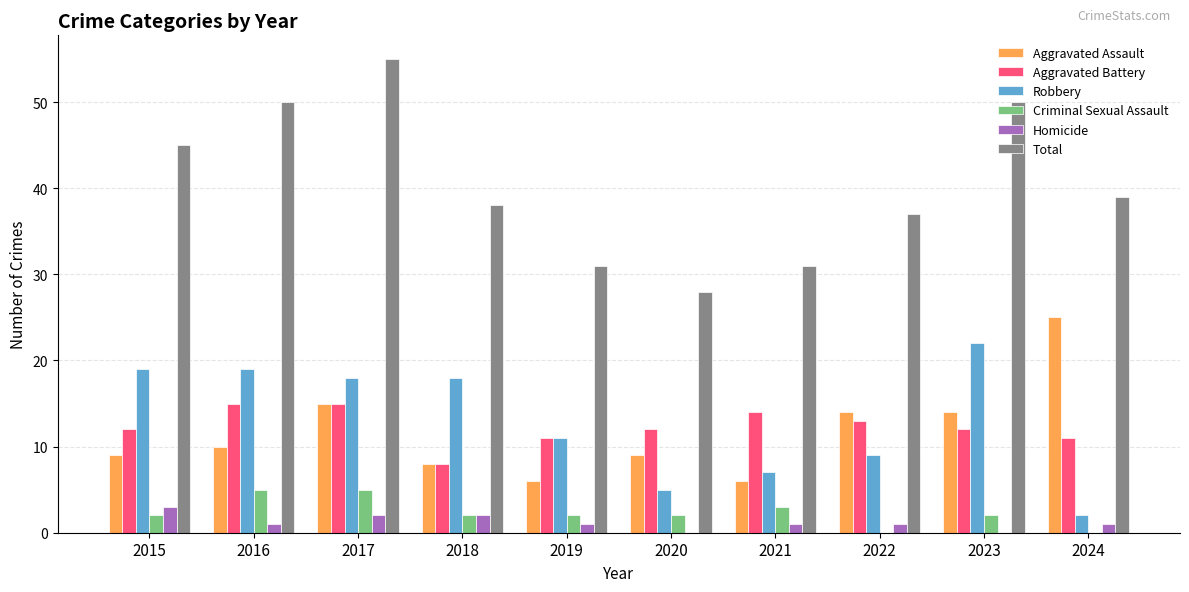

Is the value of Robbery at 2018 greater than the value of Total at 2022?

No